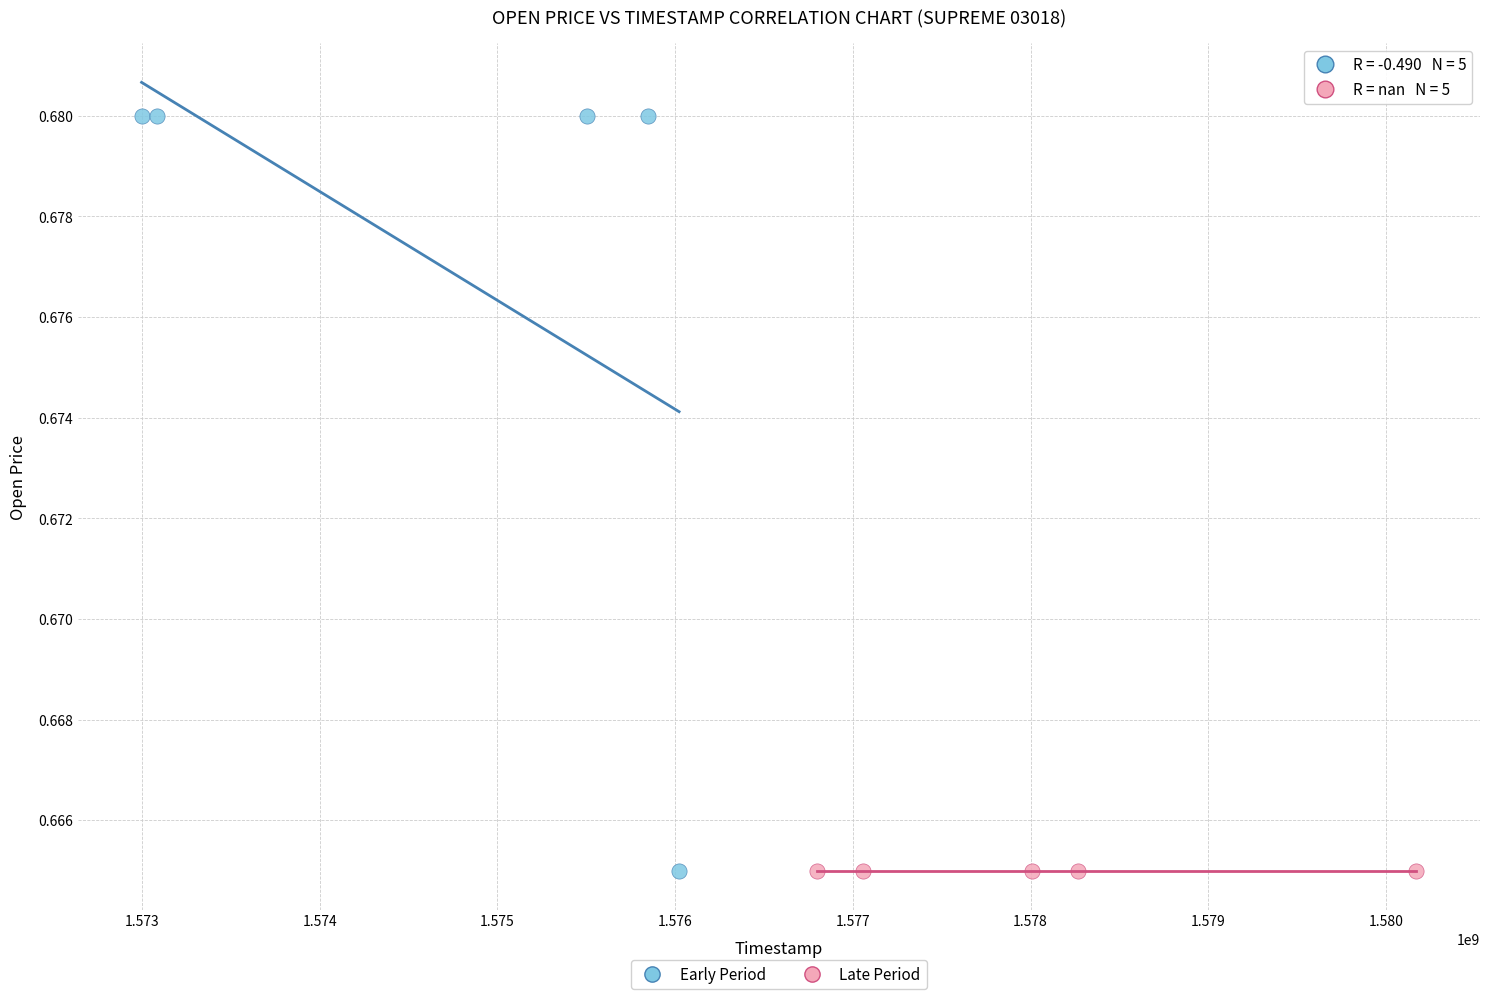

Which series contains the highest Y value?

Early Period